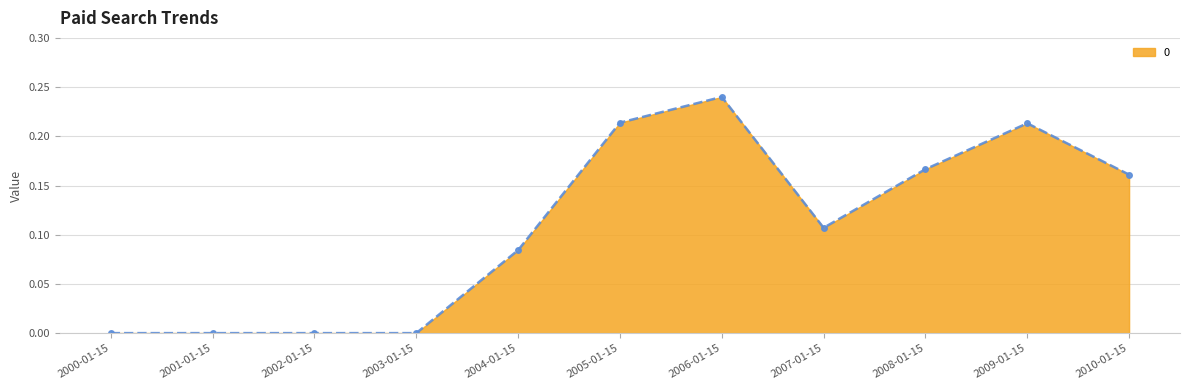

What position from the left is 2002-01-15?

3